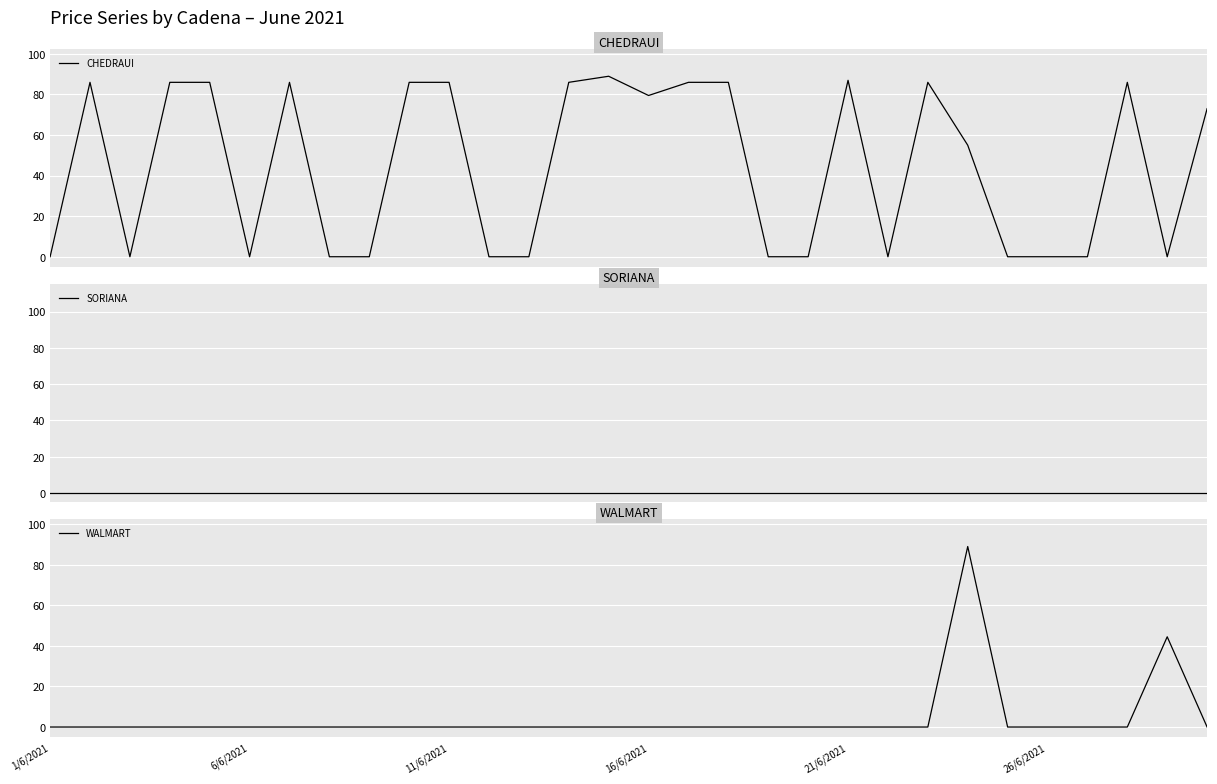

Reading left to right, list all the values displayed in this chart.

CHEDRAUI: 0.0	86.0	0.0	86.0	86.0	0.0	86.0	0.0	0.0	86.0	86.0	0.0	0.0	86.0	89.0	79.5	86.0	86.0	0.0	0.0	87.0	0.0	86.0	55.0	0.0	0.0	0.0	86.0	0.0	73.0
SORIANA: 0.0	0.0	0.0	0.0	0.0	0.0	0.0	0.0	0.0	0.0	0.0	0.0	0.0	0.0	0.0	0.0	0.0	0.0	0.0	0.0	0.0	0.0	0.0	0.0	0.0	0.0	0.0	0.0	0.0	0.0
WALMART: 0.0	0.0	0.0	0.0	0.0	0.0	0.0	0.0	0.0	0.0	0.0	0.0	0.0	0.0	0.0	0.0	0.0	0.0	0.0	0.0	0.0	0.0	0.0	89.0	0.0	0.0	0.0	0.0	44.5	0.0